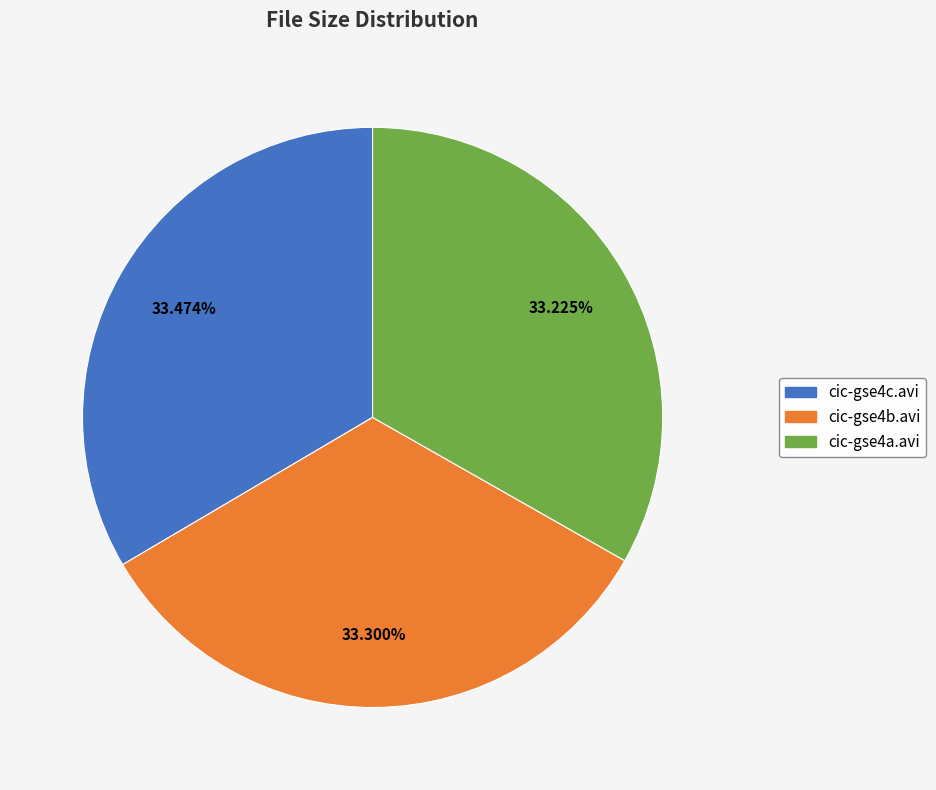

Does cic-gse4c.avi represent more than half of the total?

No